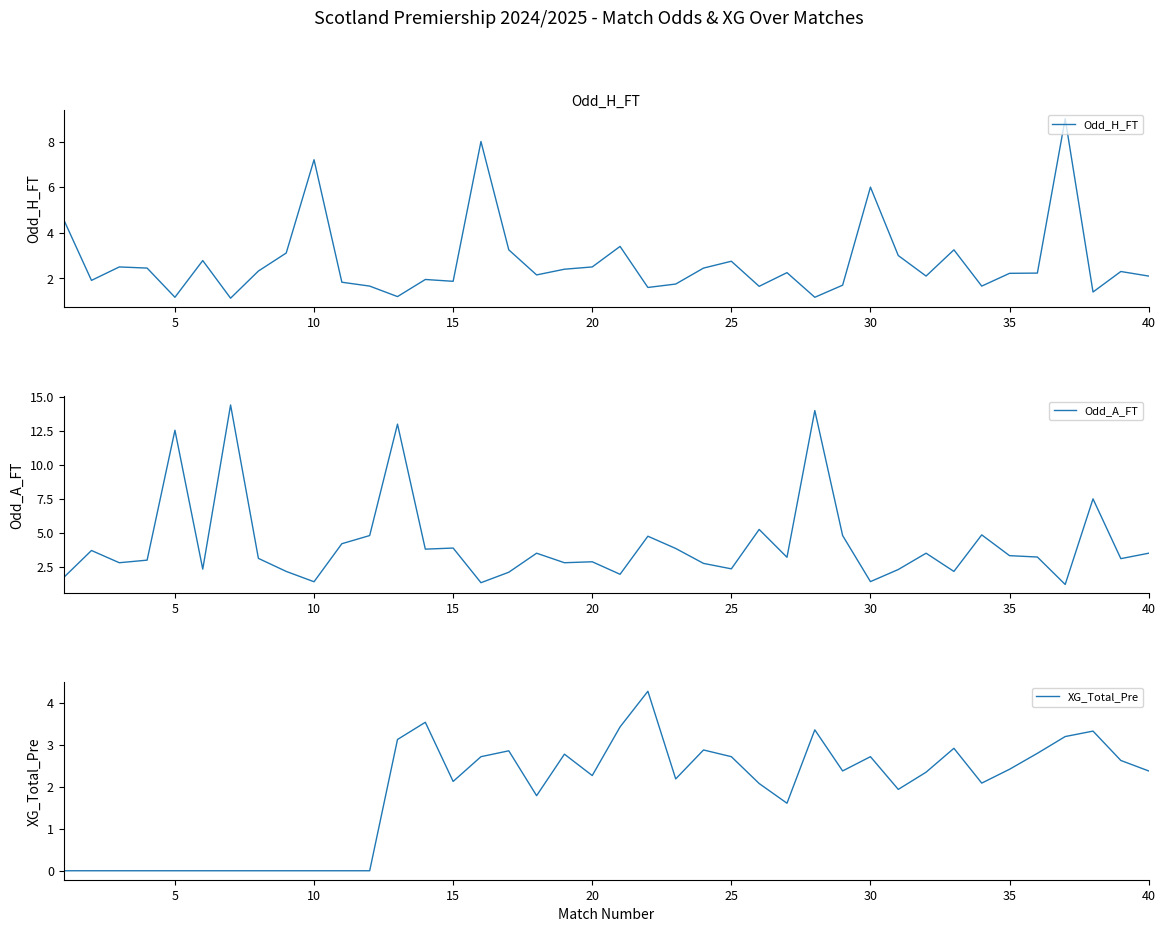

What is the minimum value for Odd_A_FT?

1.2